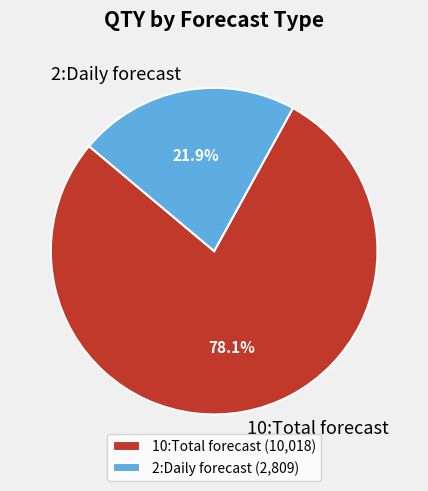

Do 10:Total forecast and 2:Daily forecast together represent more than half of the pie?

Yes